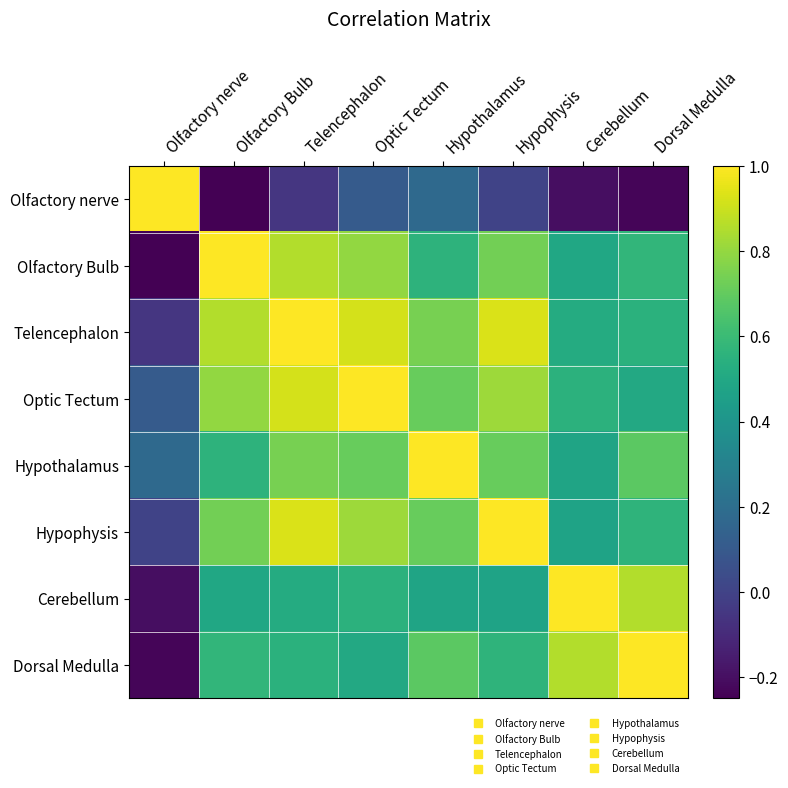

Between Olfactory nerve and Optic Tectum, which is larger?

Olfactory nerve